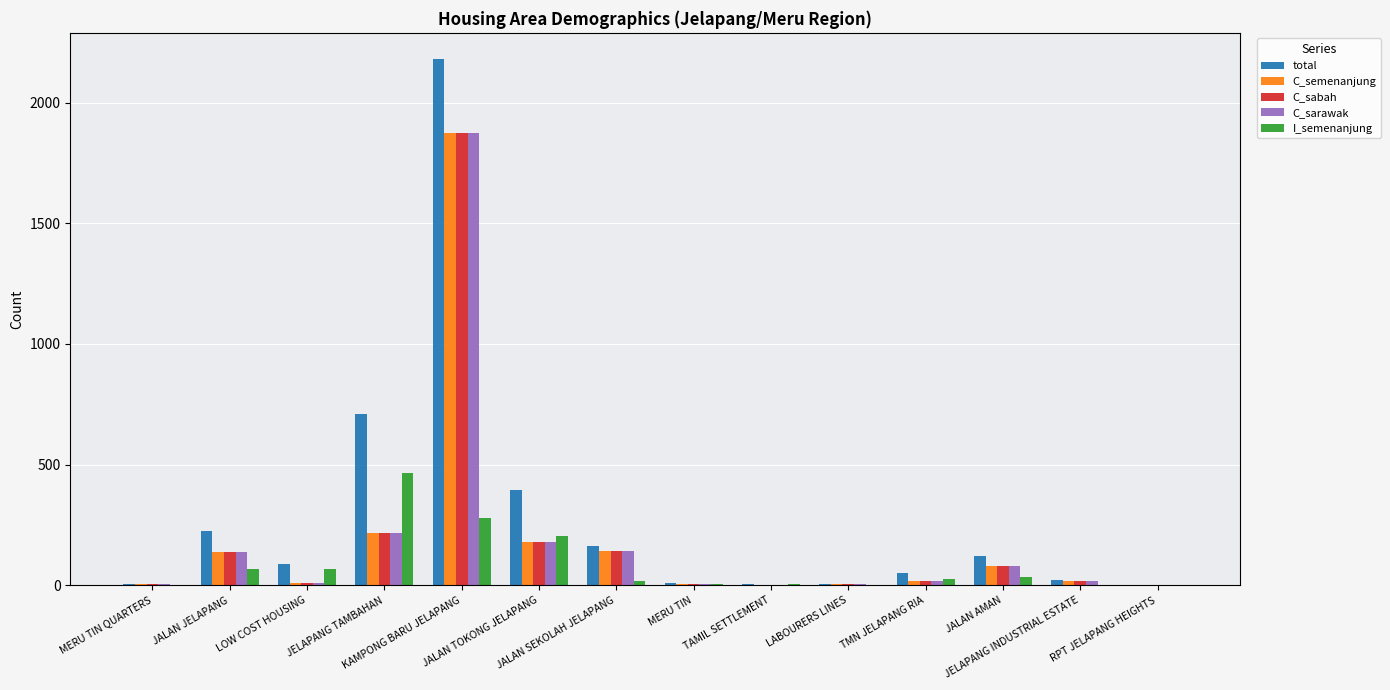

What is the highest value of the C_semenanjung series?

1872